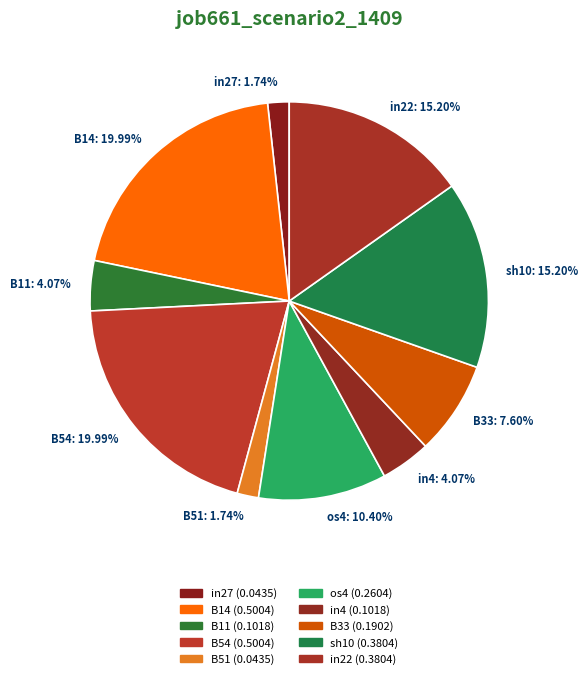

How many segments does this pie chart have?

10